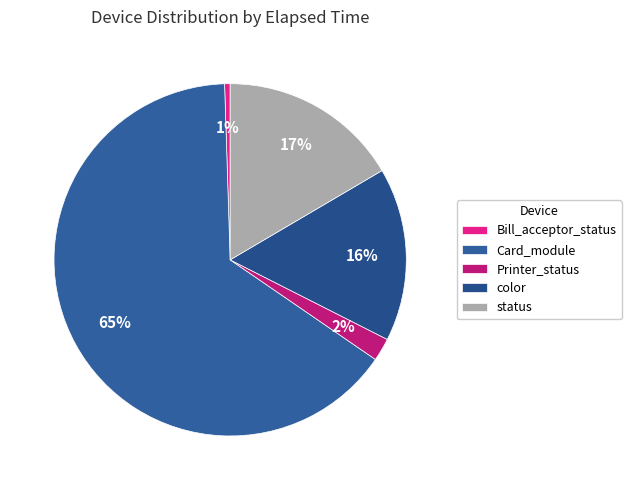

How many segments does this pie chart have?

5